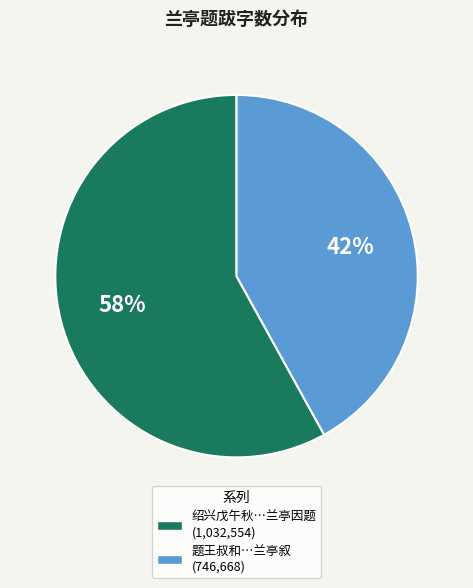

Is there a majority slice in this chart?

Yes